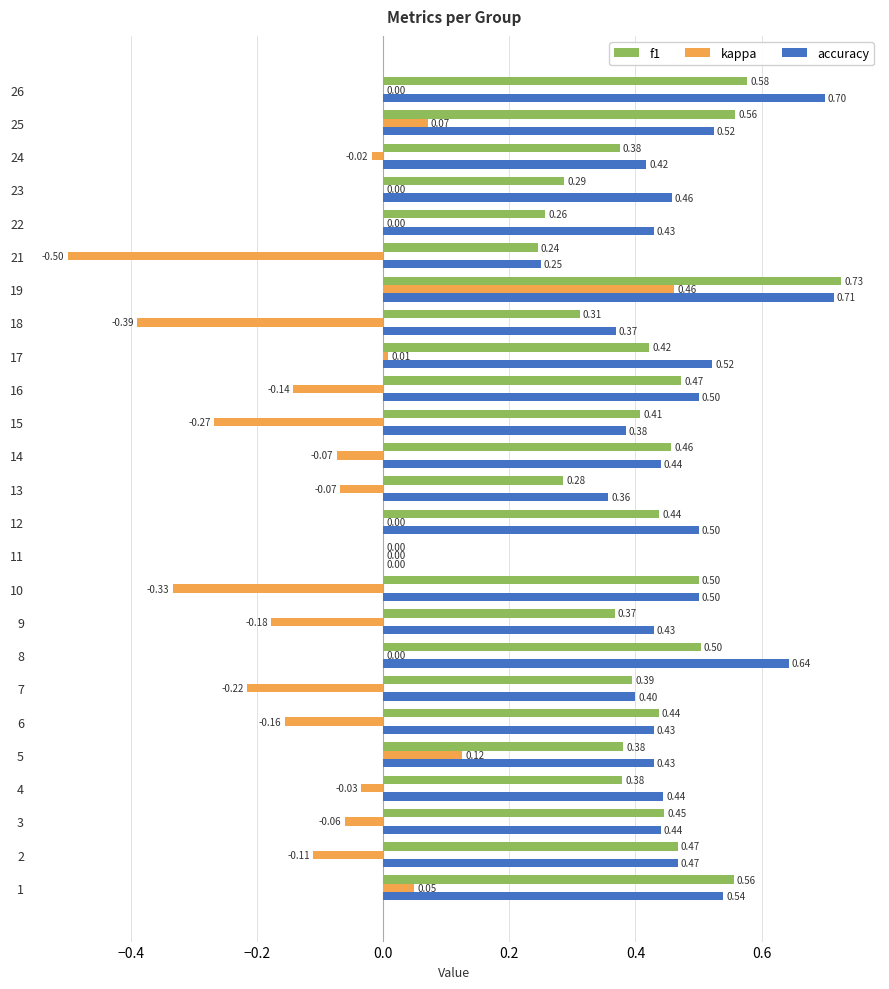

What is the total value across all series at 26?

1.3